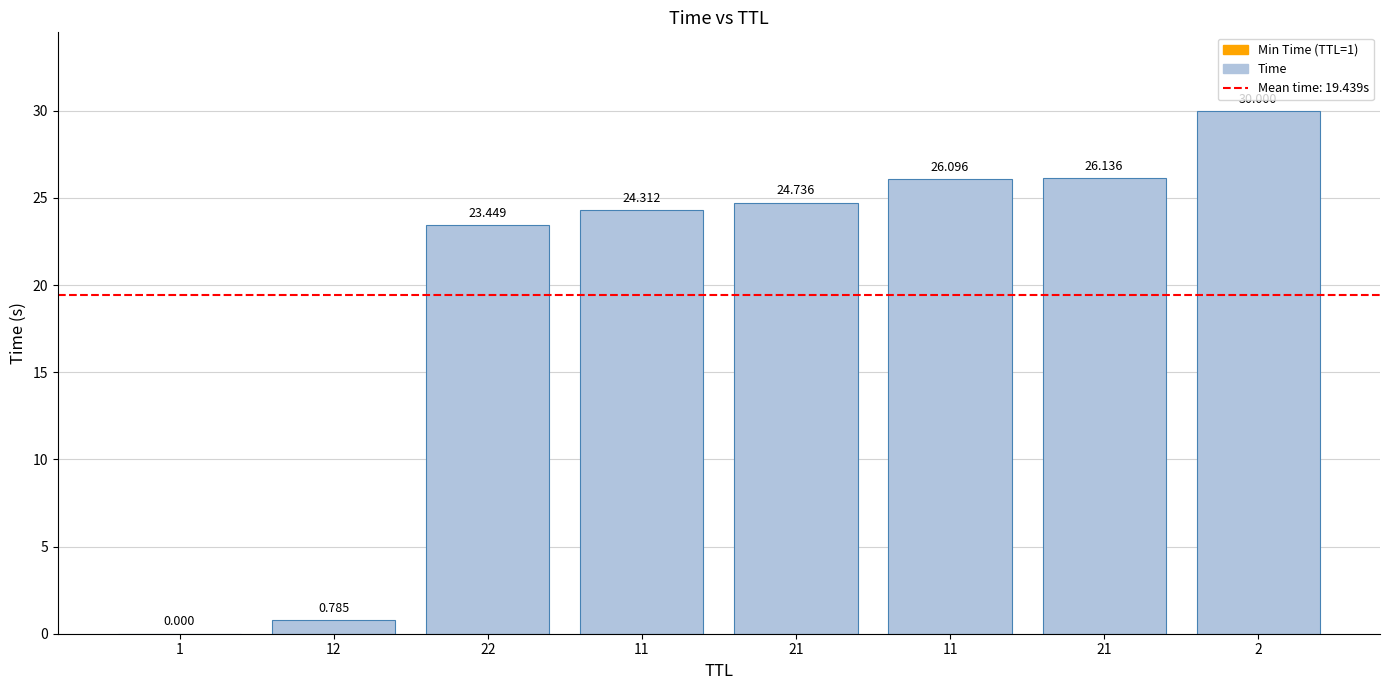

Rank the categories by value from highest to lowest.

2, 21, 11, 21, 11, 22, 12, 1